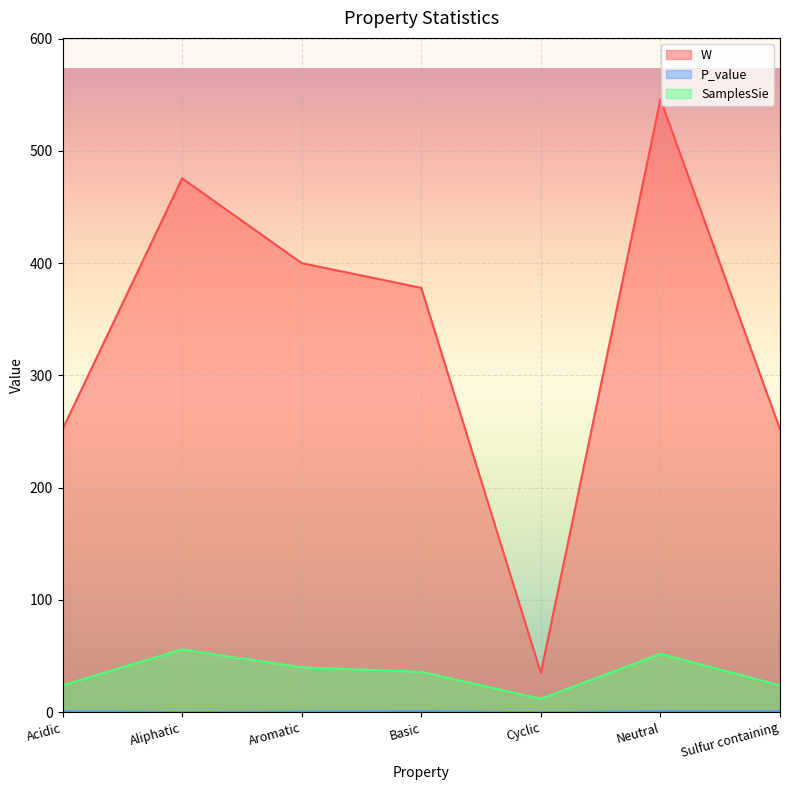

What are all the series names shown in the legend?

W, P_value, SamplesSie